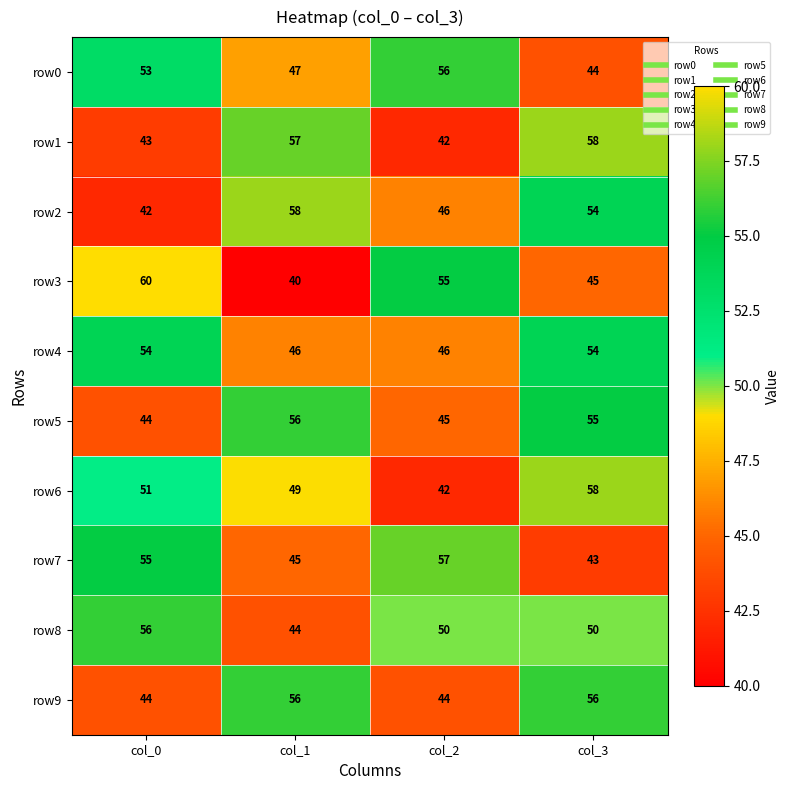

What is the greatest value displayed?

60